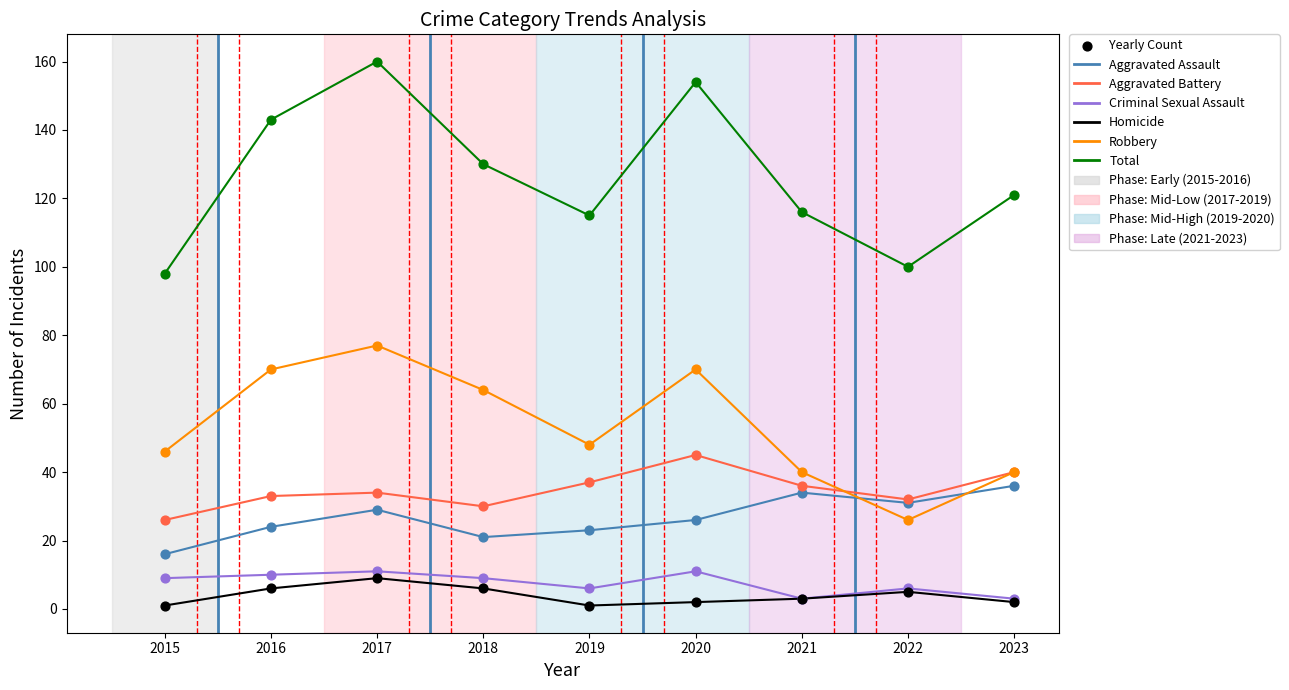

At which category is the sum across all series the highest?

2017